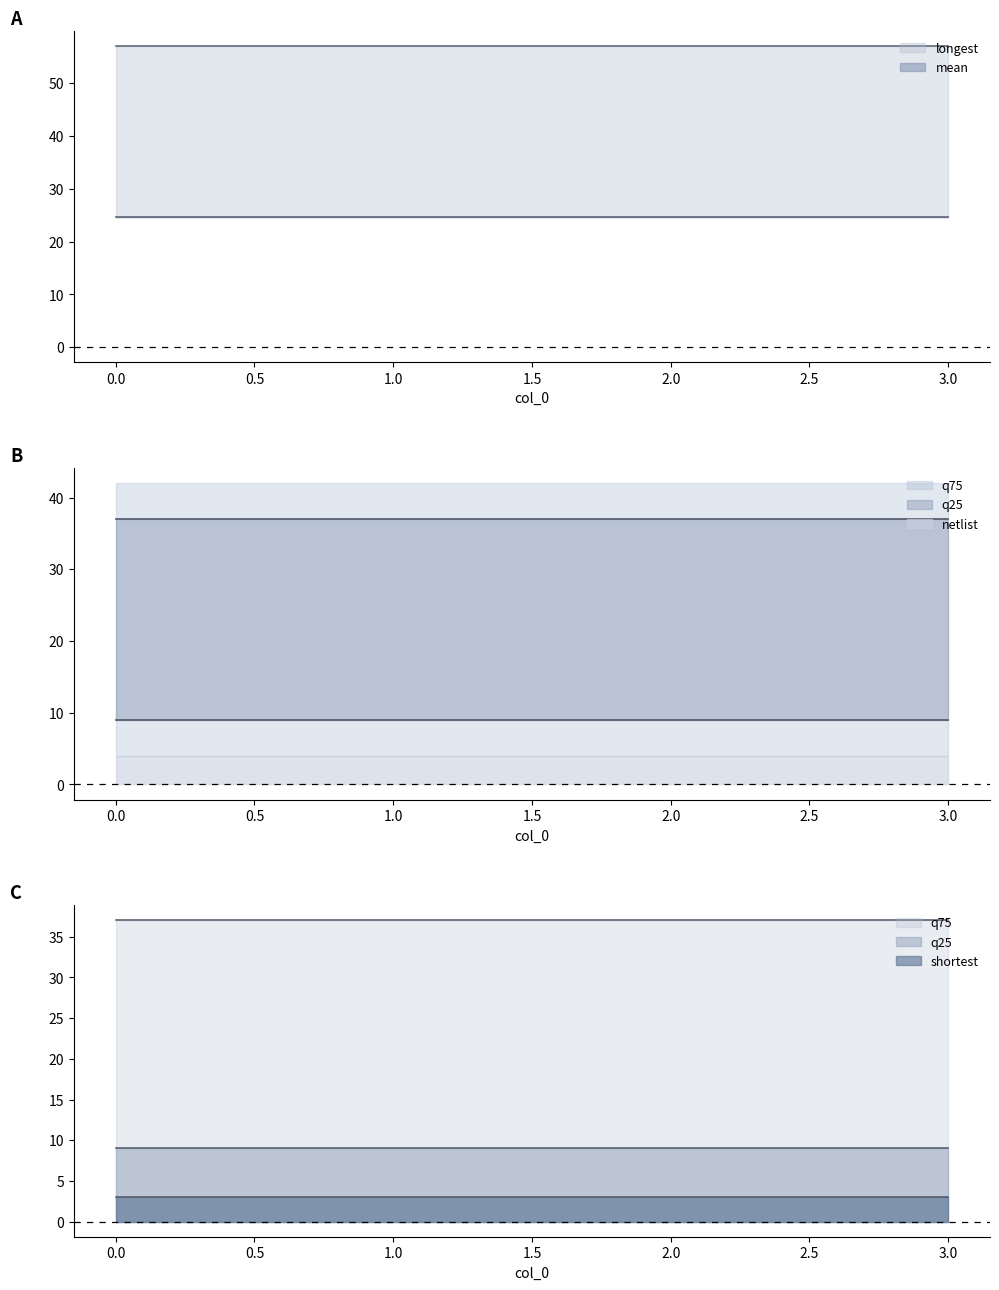

True or false: q25 and mean intersect in this chart.

False